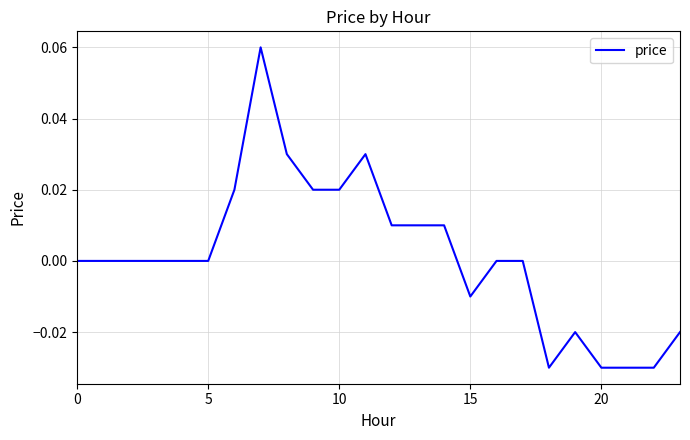

How many interior local valleys (lower than both neighbors) does the data have?

2